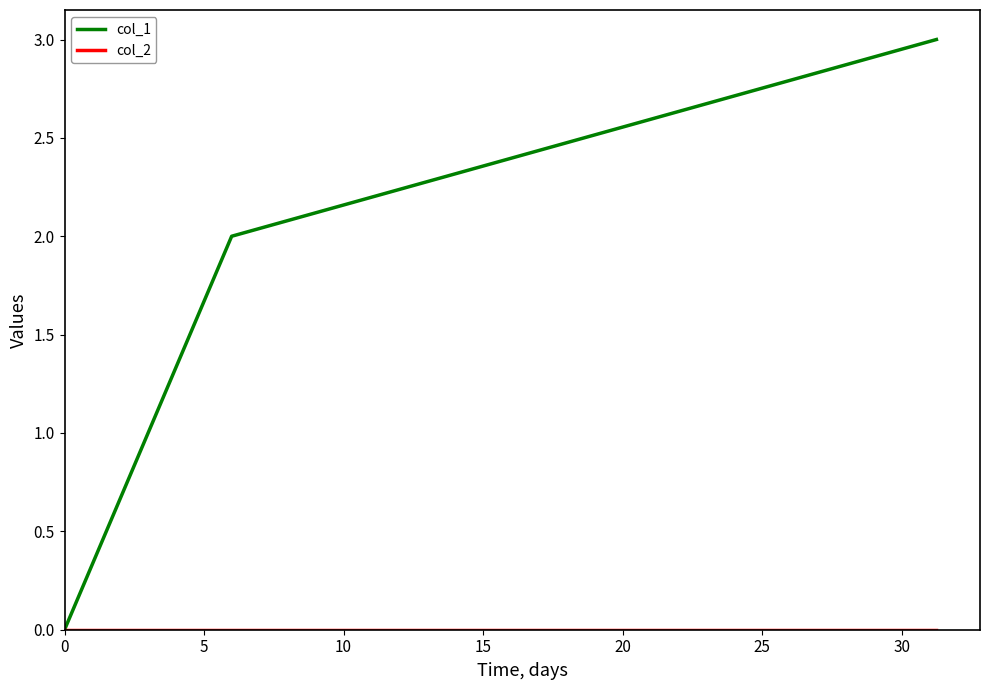

Which series has the largest total across all categories?

col_1